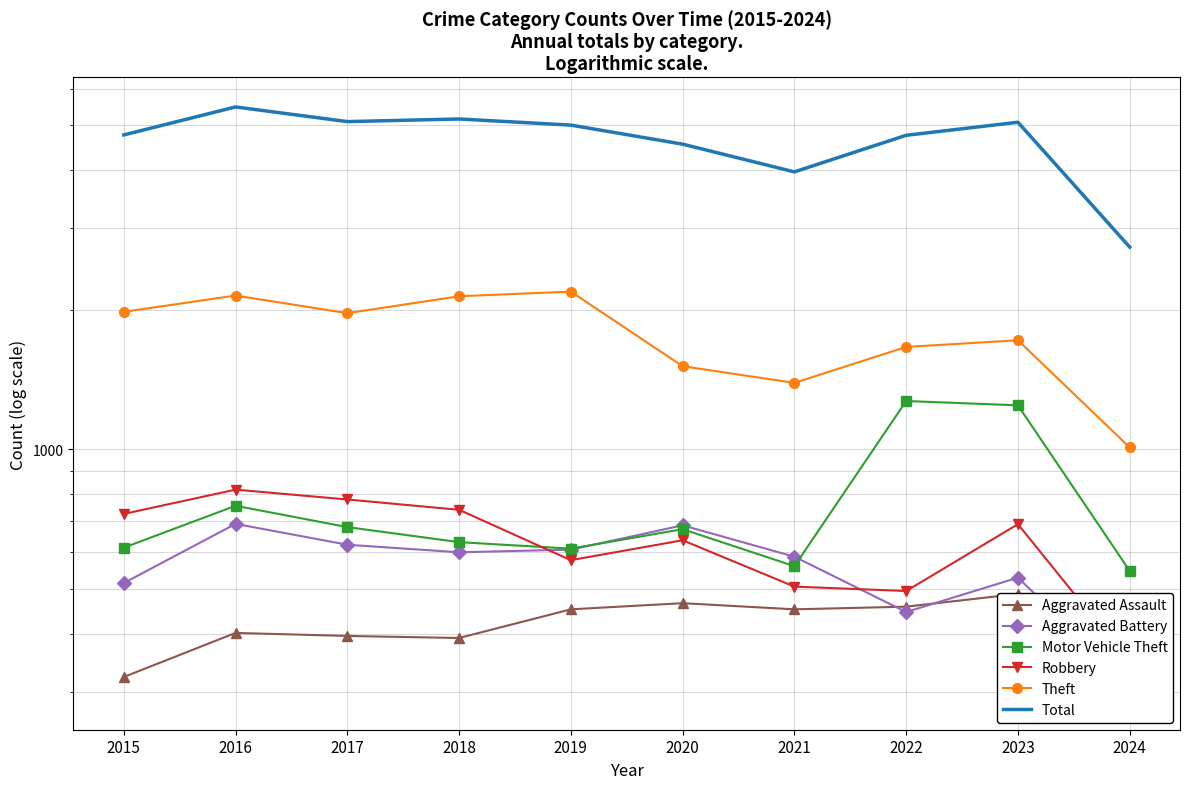

The value of Motor Vehicle Theft at 2019 is 611. True or false?

True